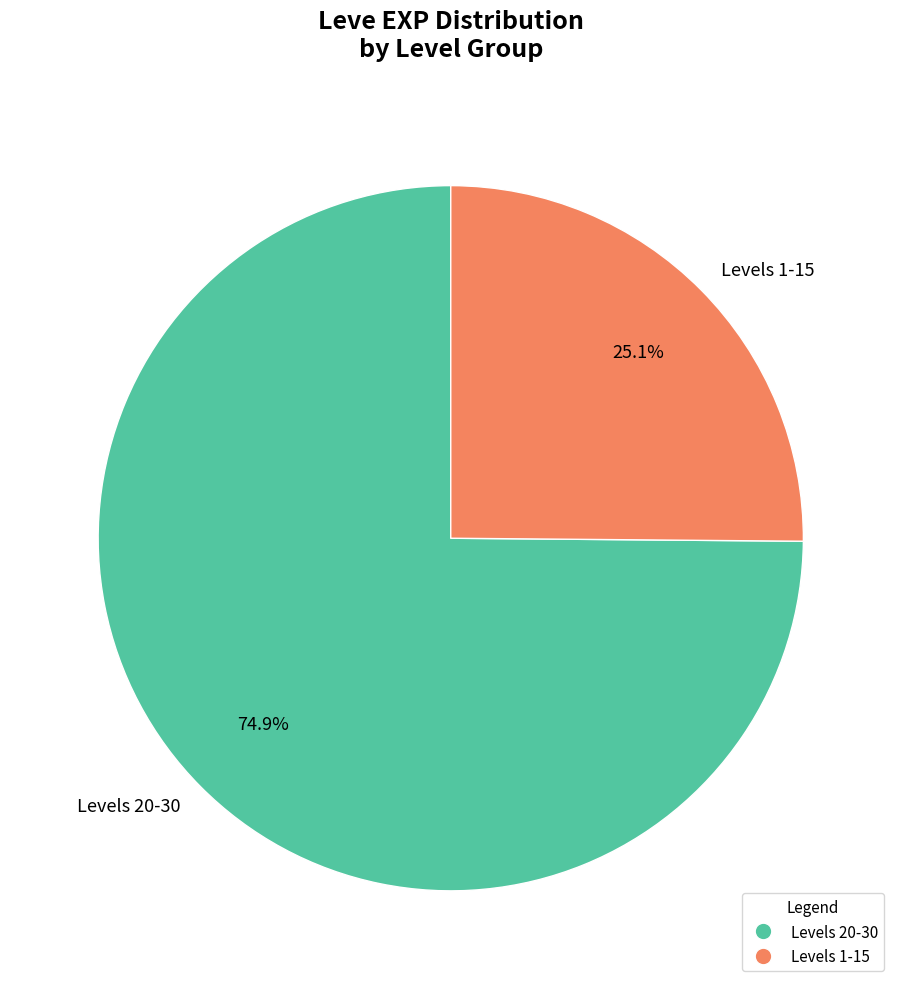

Between Levels 1-15 and Levels 20-30, which is larger?

Levels 20-30